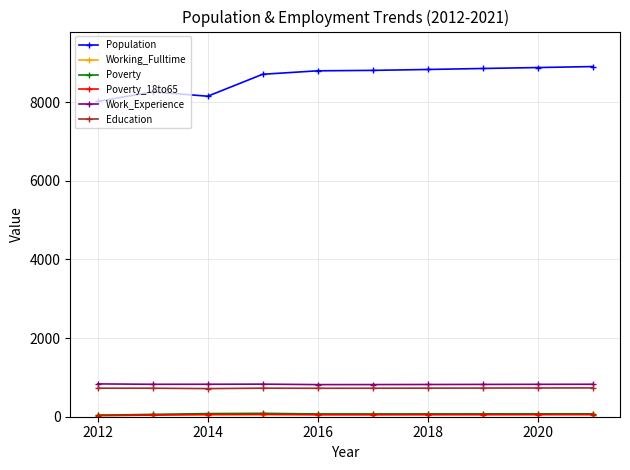

Which series has the widest spread of values?

Population